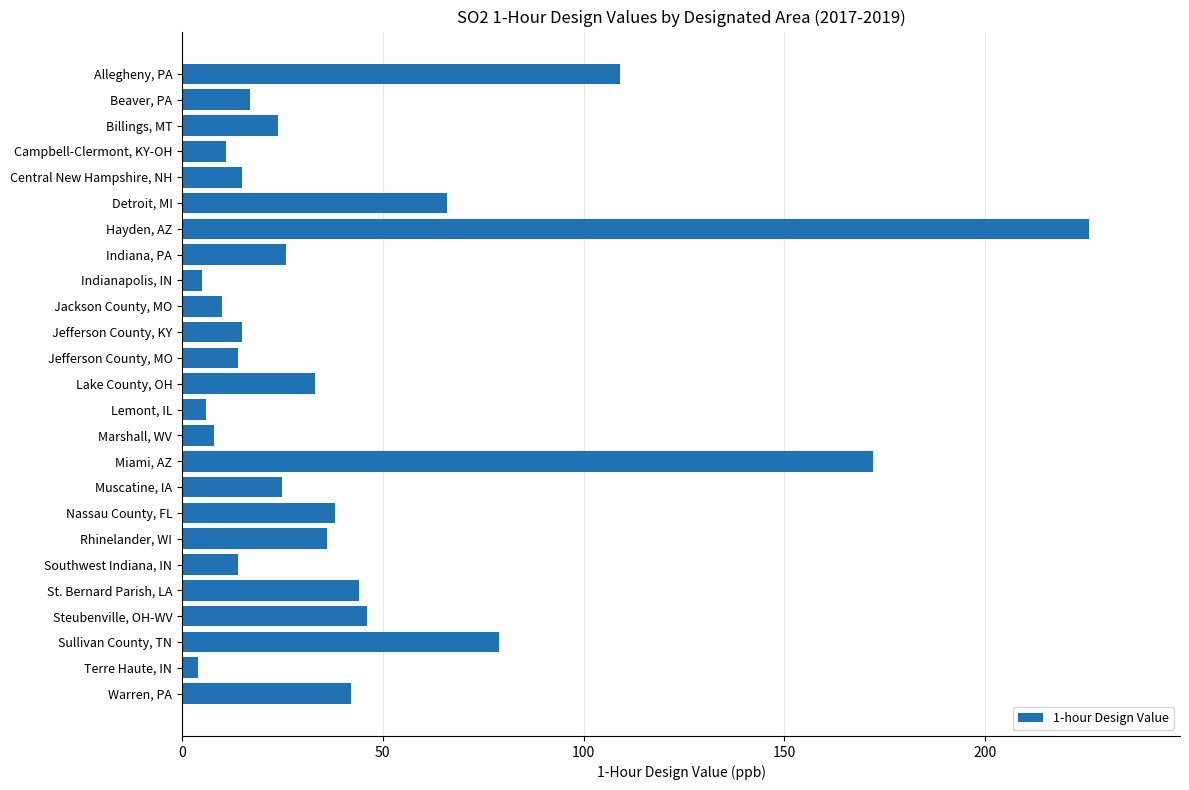

What is the smallest value displayed?

4